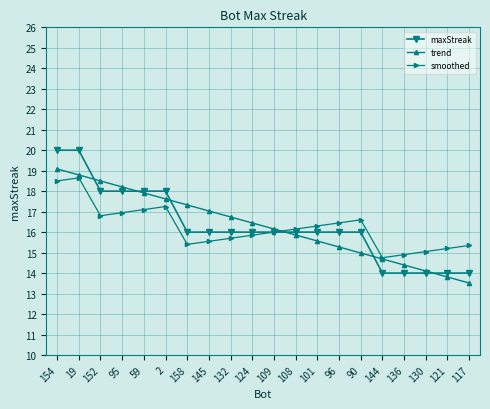

The smoothed series shows 7.5 at 132. True or false?

False